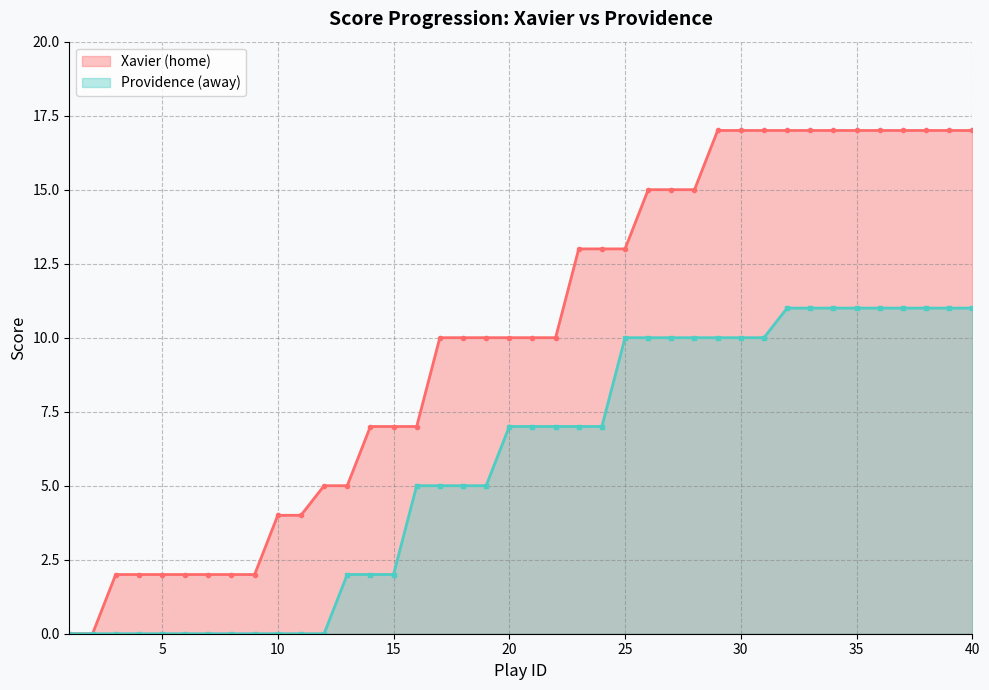

How many lines are shown in the chart?

2